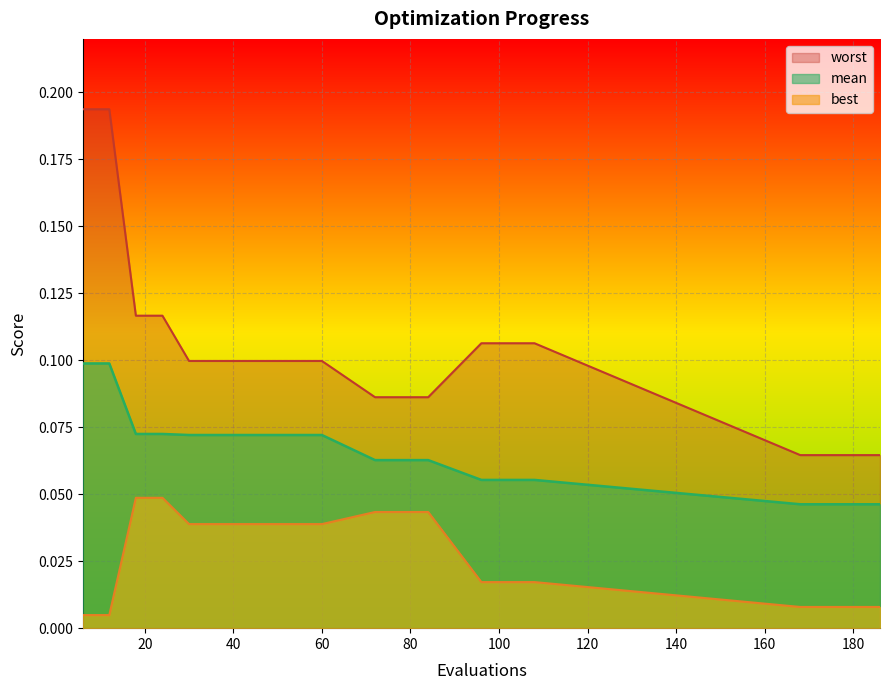

The value of worst at 6 is 0.1. True or false?

False